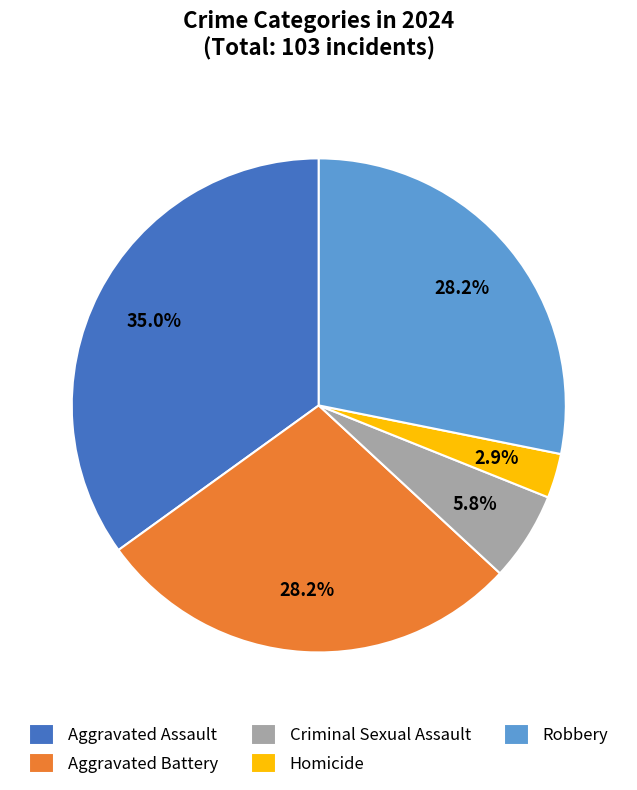

What portion of the pie excludes Robbery?

71.8%